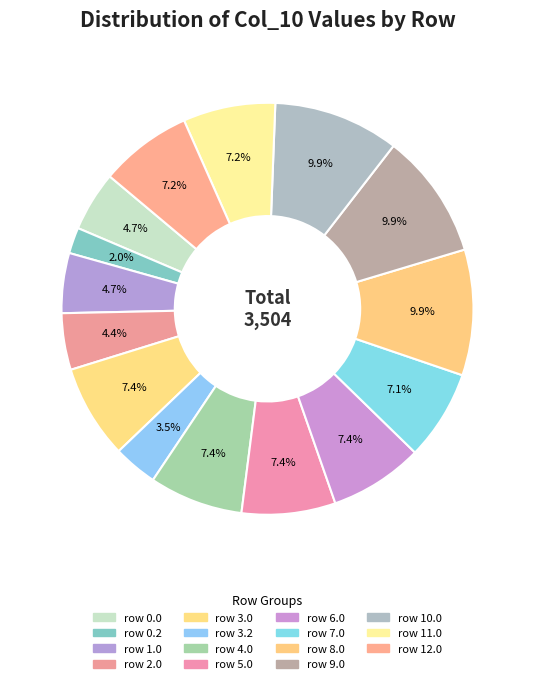

To the nearest percent, what percentage of the pie is row 2.0?

4%